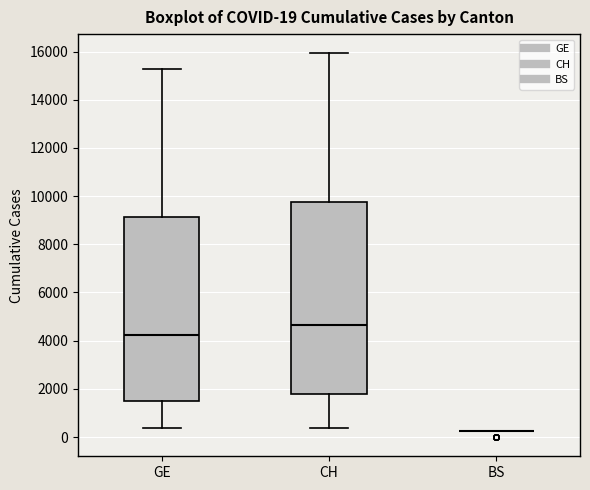

Which box is the tallest, from its lower edge to its upper edge?

CH